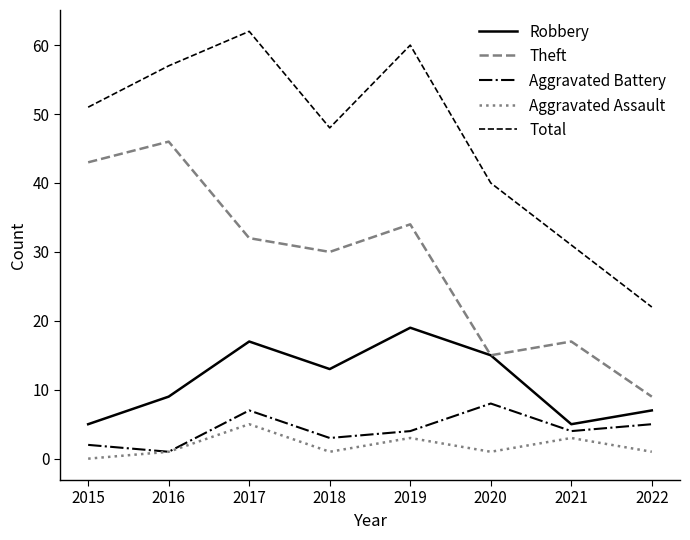

True or false: Aggravated Assault and Total cross at least once.

False